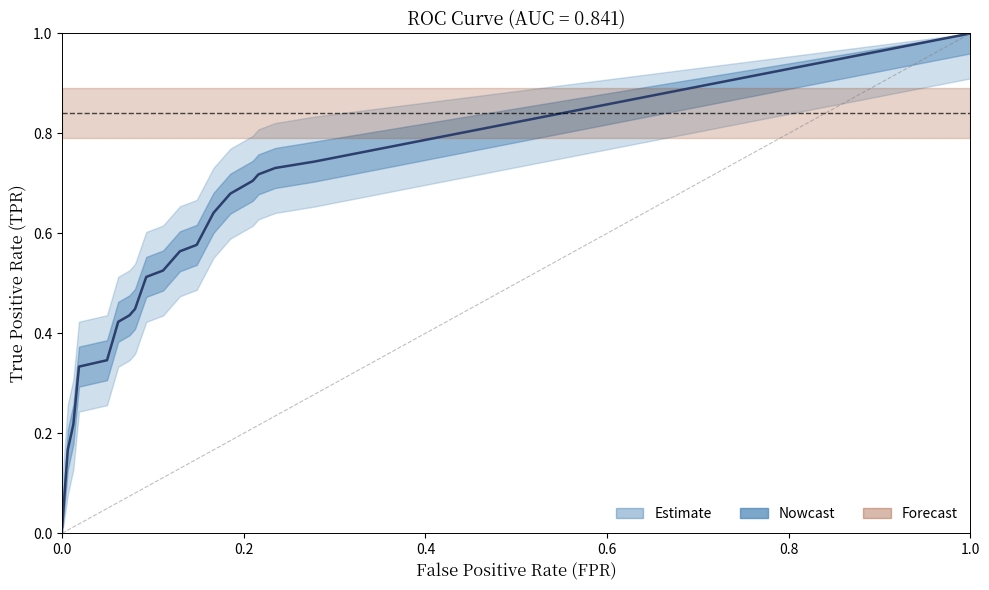

Is this an area chart (filled region under the line)?

No